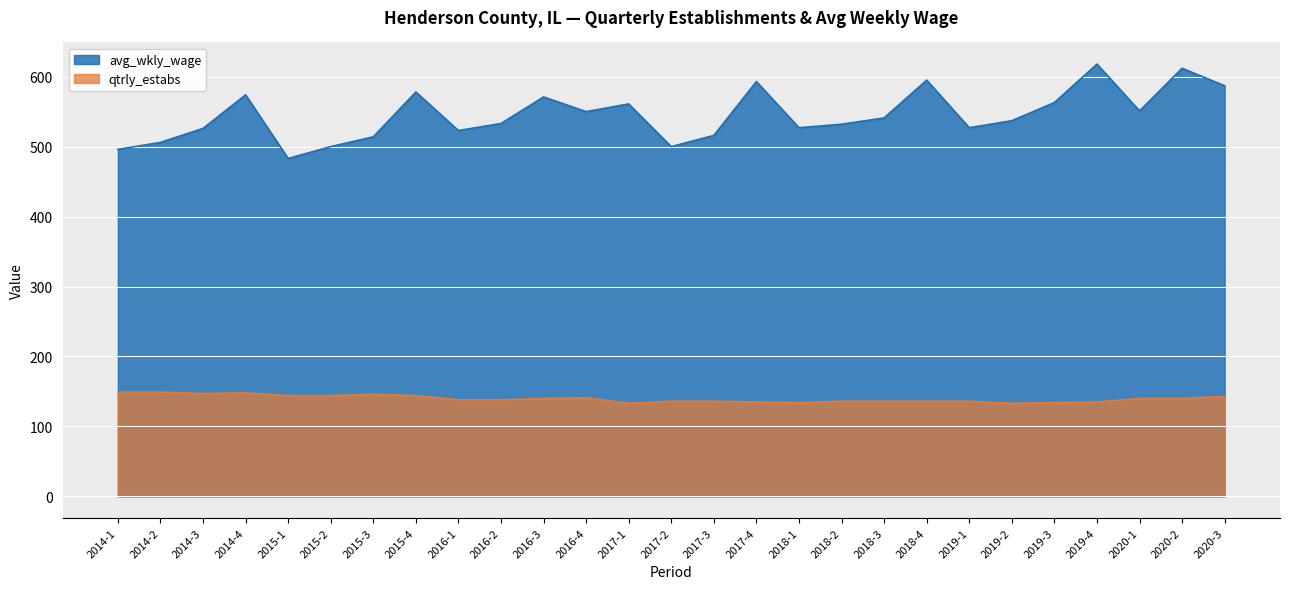

In qtrly_estabs, how many points are lower than both neighbors (excluding endpoints)?

4